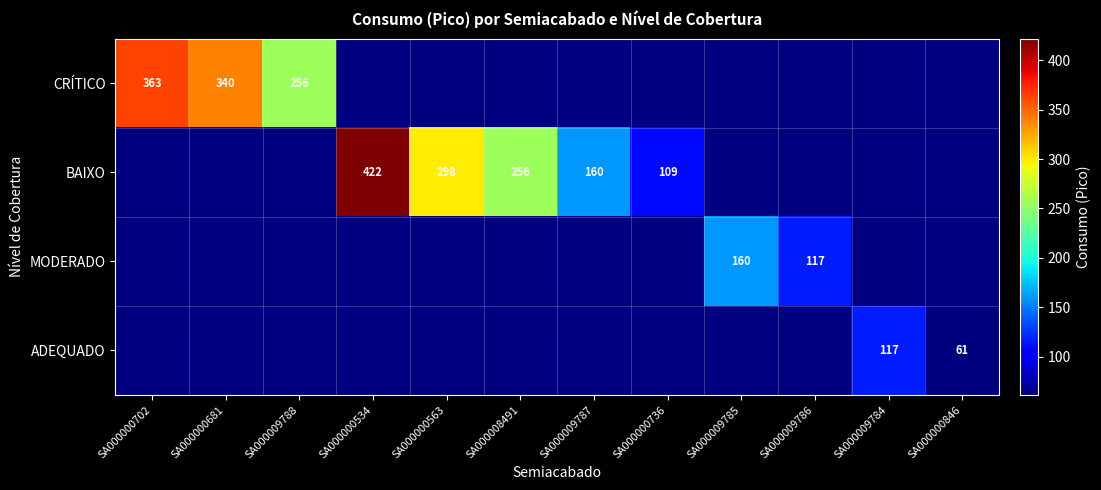

The value of BAIXO at SA000008491 is 152. True or false?

False